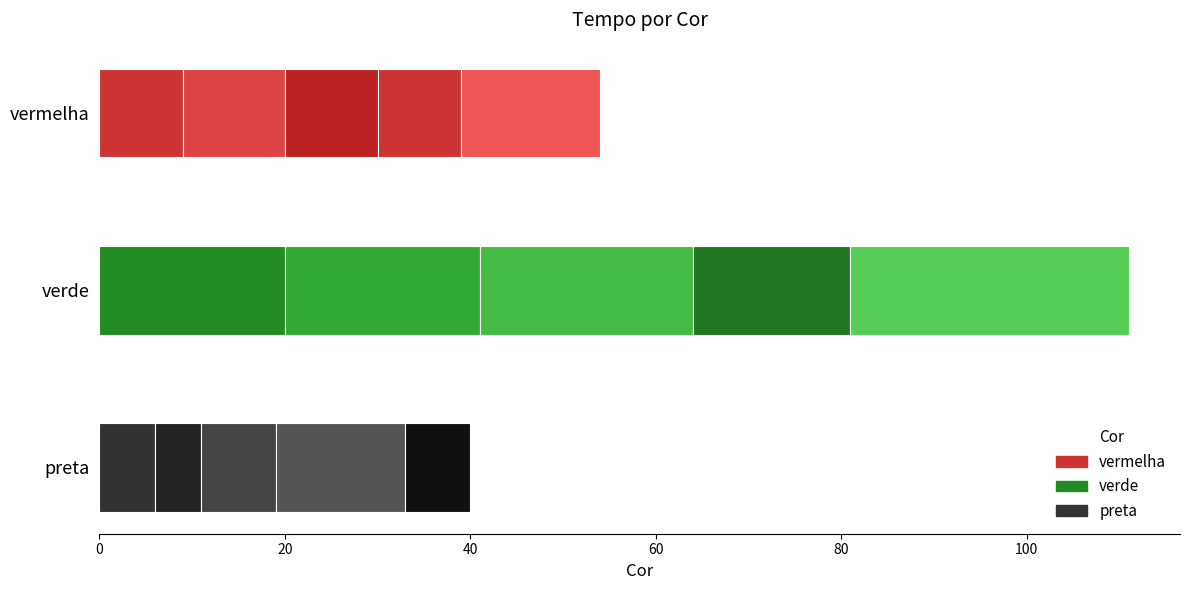

What is the label of the 3rd bar from the left?

preta